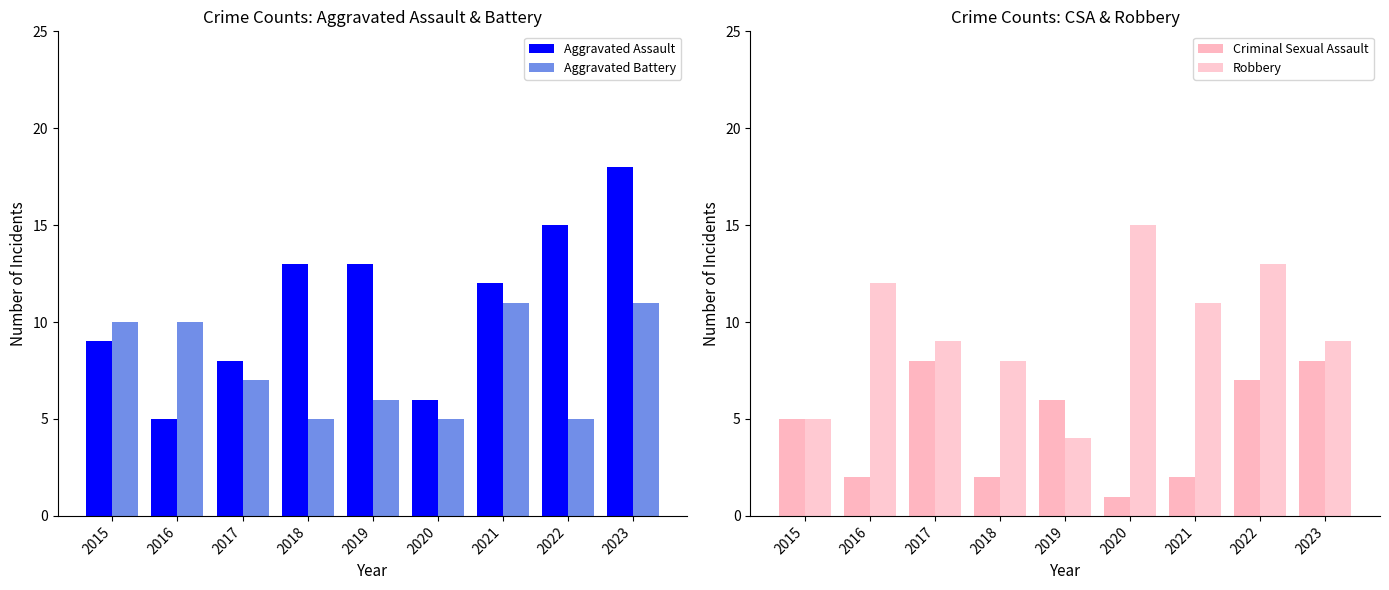

What is the lowest value of the Criminal Sexual Assault series?

1